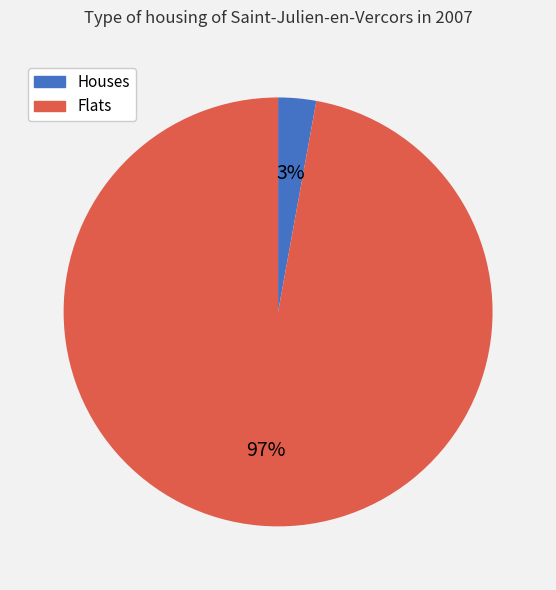

Does any single category account for the majority?

Yes